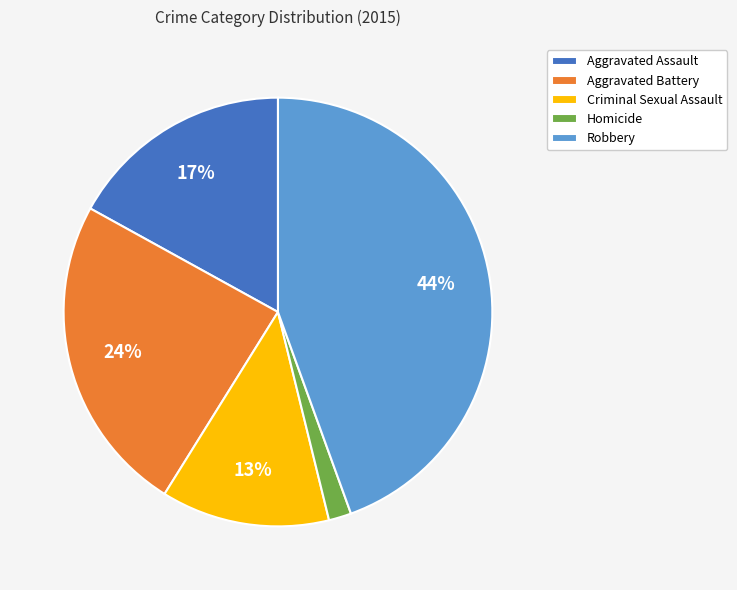

Which category has the biggest portion of the pie?

Robbery